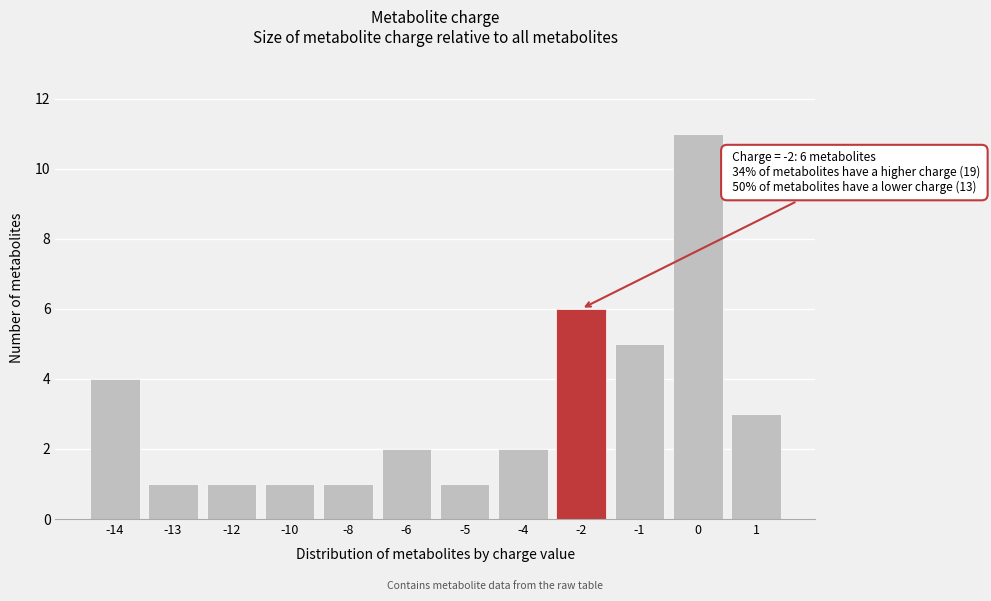

Reading left to right, what are all the values shown in this chart?

4	1	1	1	1	2	1	2	6	5	11	3